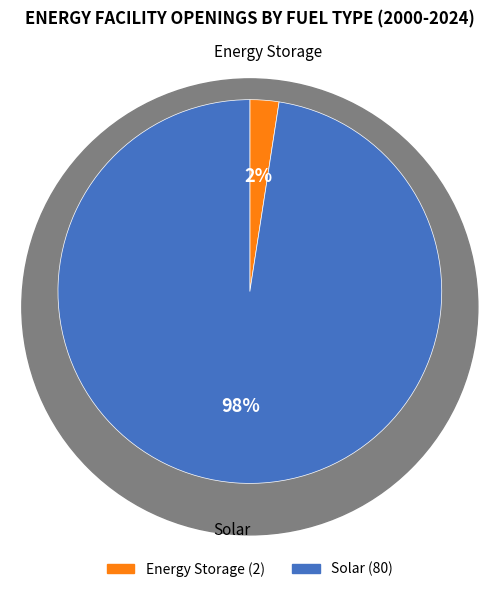

Is there any slice that represents more than half of the pie?

Yes